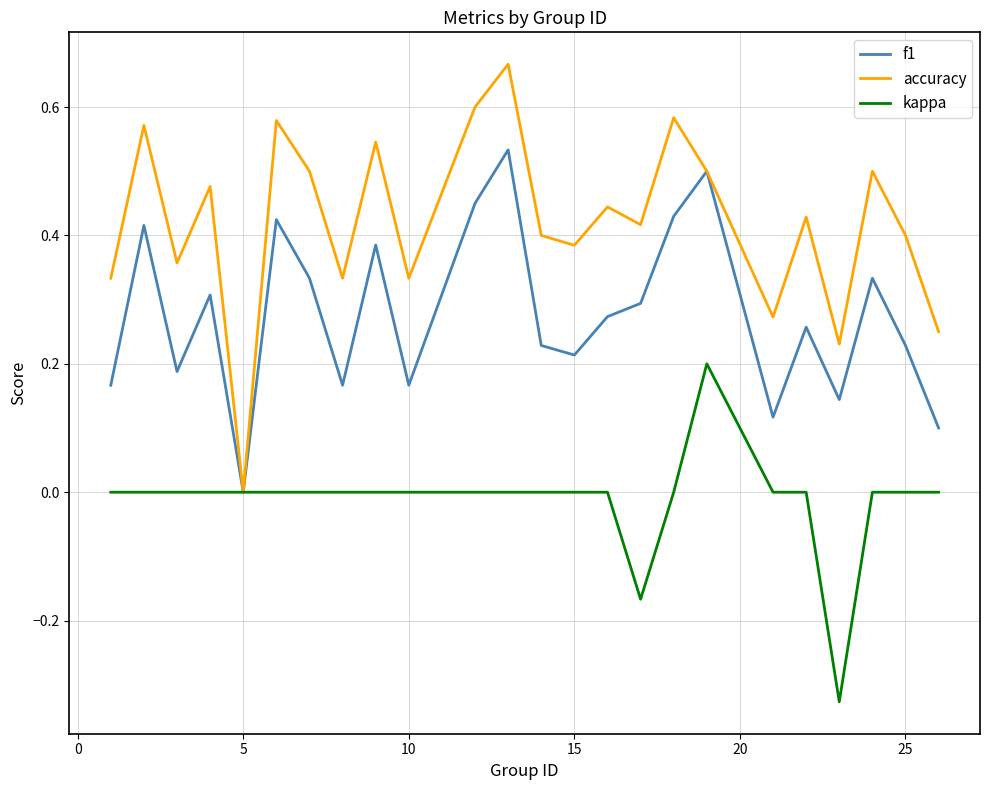

Which series has the largest range (max minus min)?

accuracy